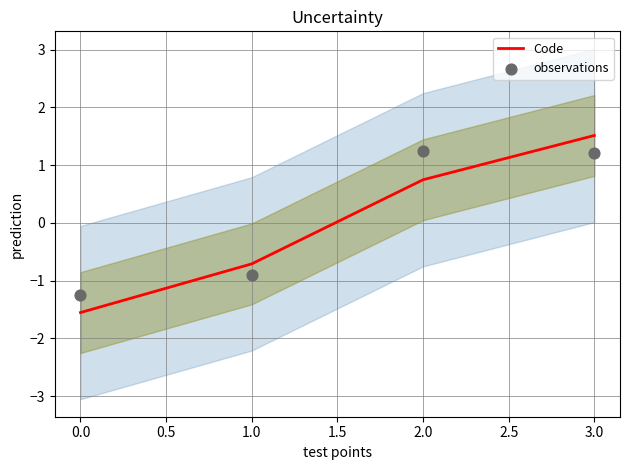

Which series has the largest total across all categories?

observations